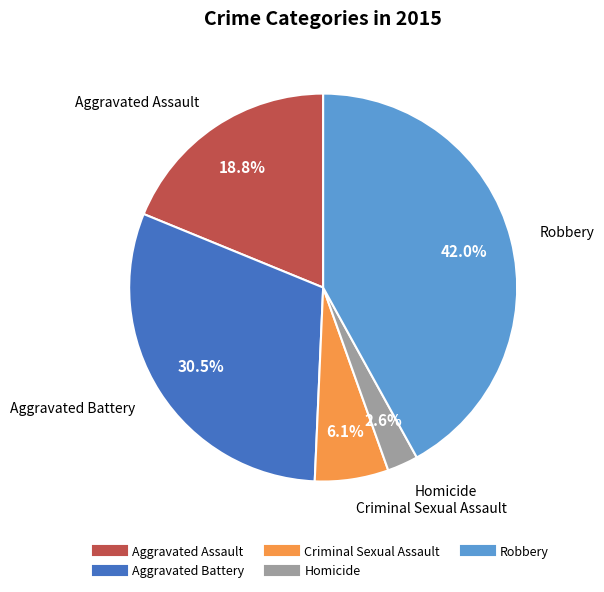

How many segments does this pie chart have?

5